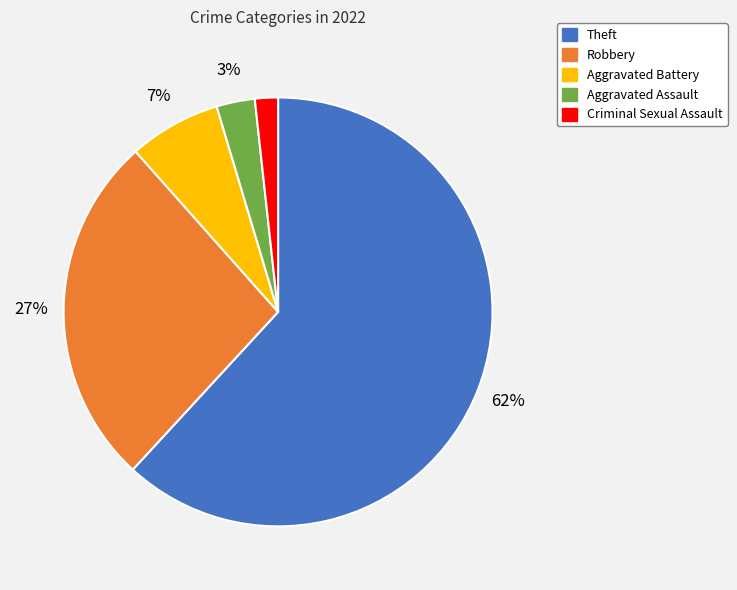

Rank the categories by value from lowest to highest.

Criminal Sexual Assault, Aggravated Assault, Aggravated Battery, Robbery, Theft